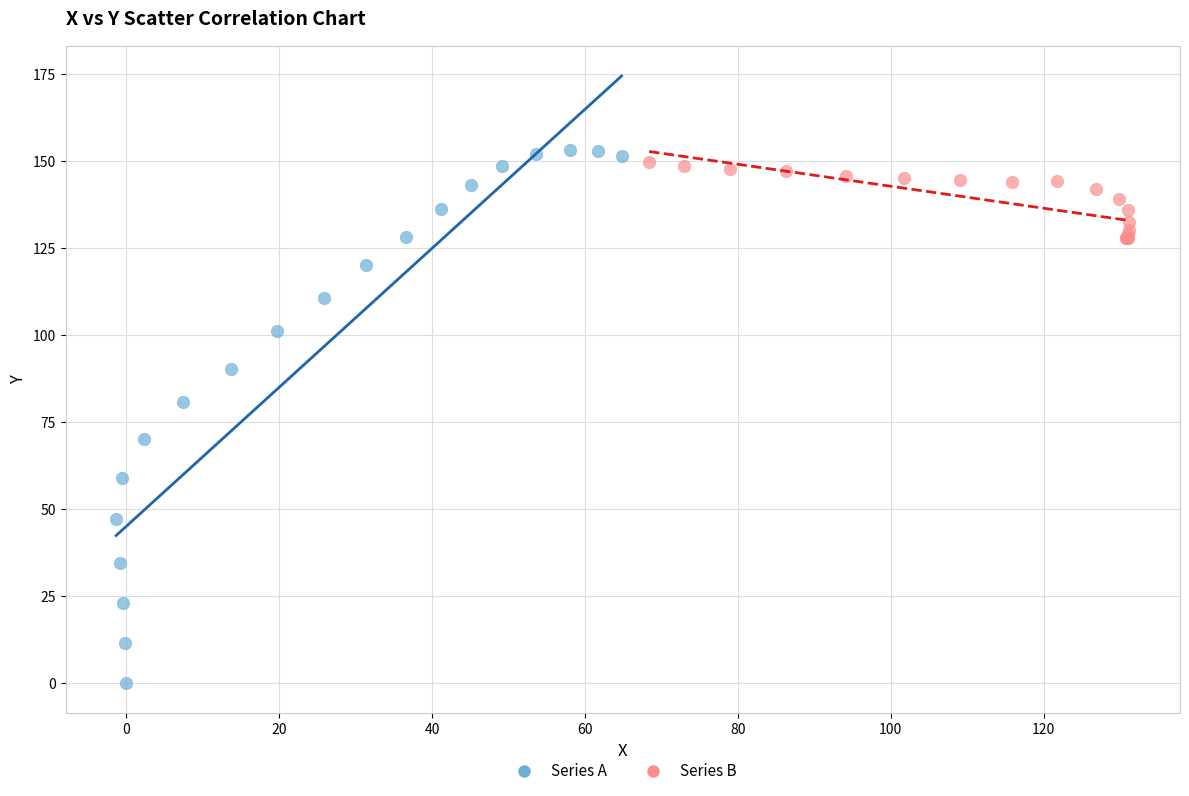

Which series has the largest Y range (max minus min)?

Series A